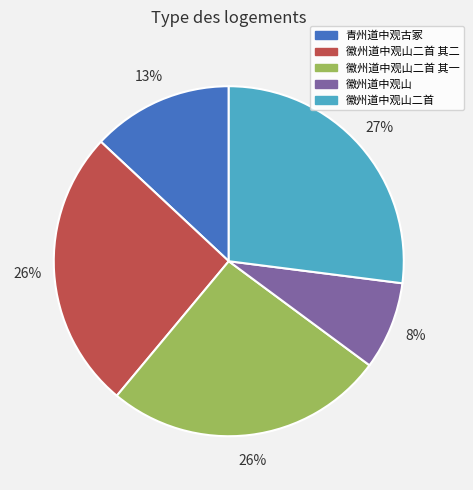

How many segments does this pie chart have?

5